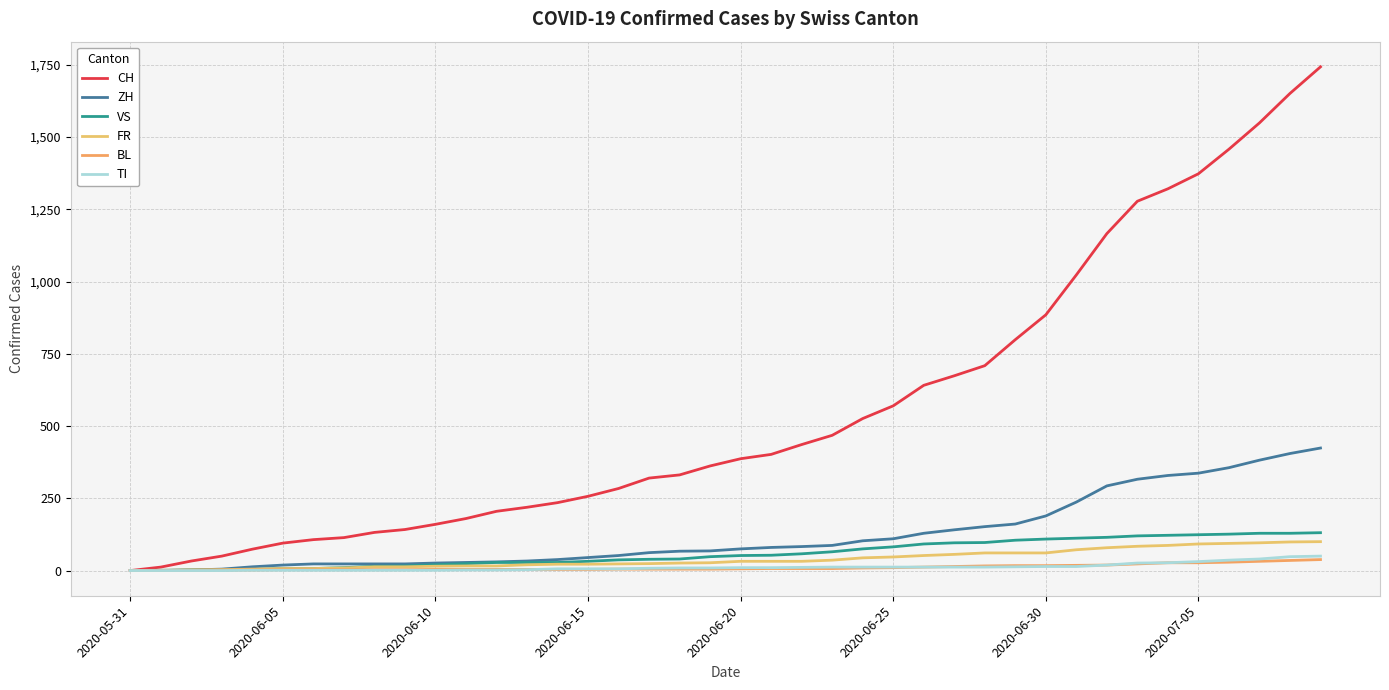

True or false: VS has more than 2 interior local peaks.

False